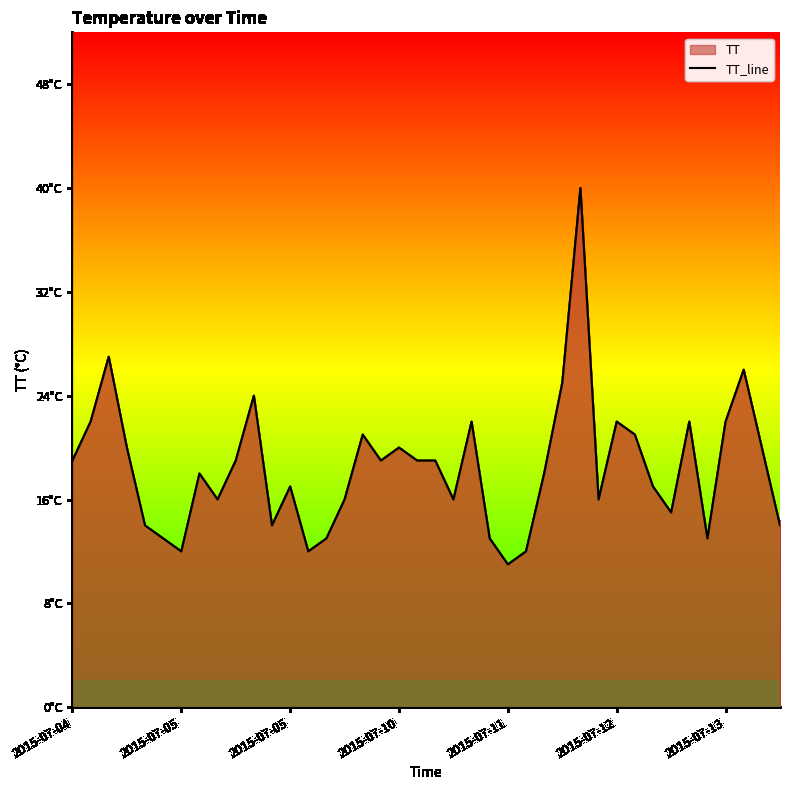

How many lines are shown in the chart?

1